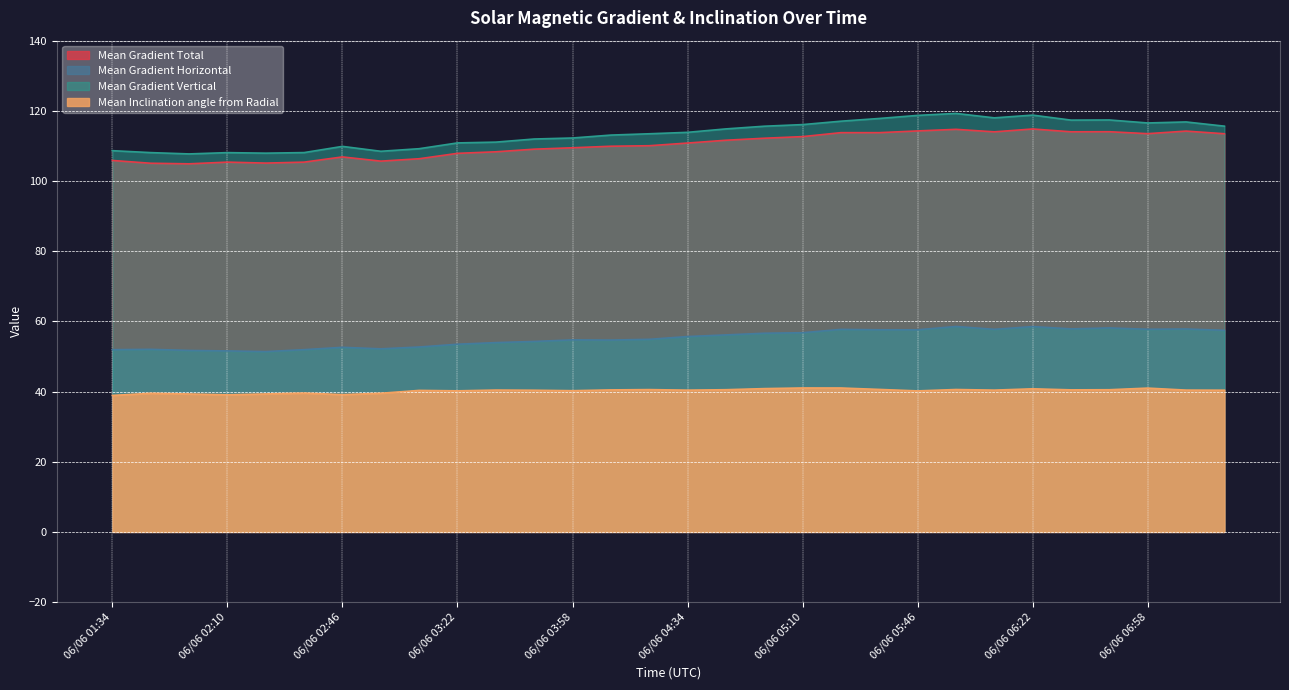

In Mean Gradient Vertical, how many points are lower than both neighbors (excluding endpoints)?

6